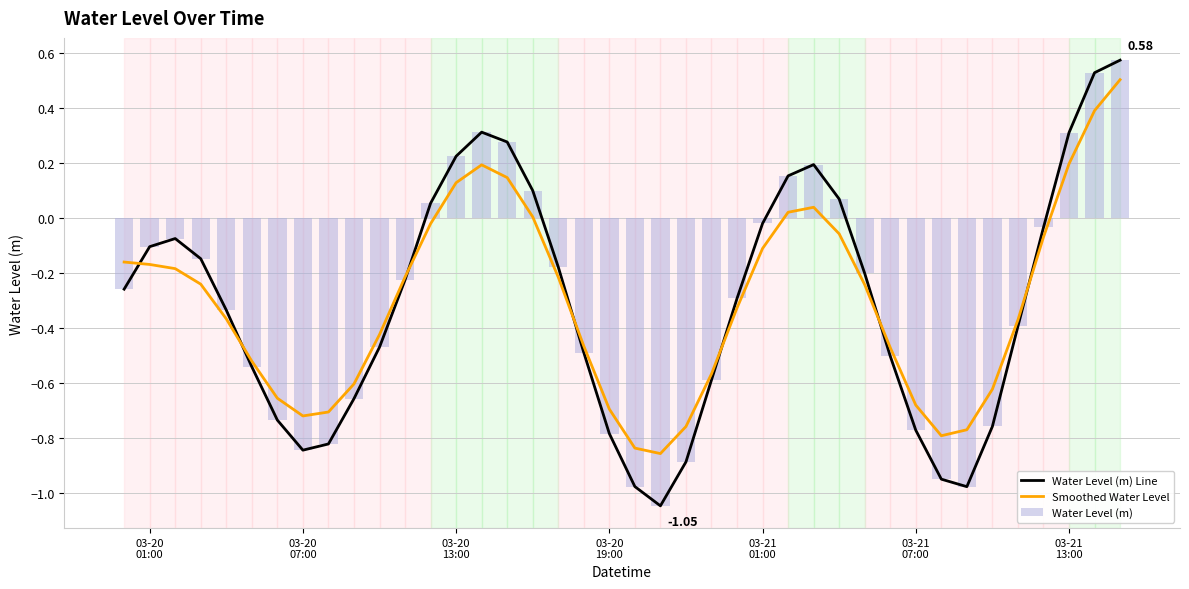

Reading left to right, what are all the values shown in this chart?

Water Level (m) Line: -0.3	-0.1	-0.1	-0.1	-0.3	-0.5	-0.7	-0.8	-0.8	-0.7	-0.5	-0.2	0.1	0.2	0.3	0.3	0.1	-0.2	-0.5	-0.8	-1.0	-1.0	-0.9	-0.6	-0.3	-0.0	0.2	0.2	0.1	-0.2	-0.5	-0.8	-0.9	-1.0	-0.8	-0.4	-0.0	0.3	0.5	0.6
Smoothed Water Level: -0.2	-0.2	-0.2	-0.2	-0.4	-0.5	-0.7	-0.7	-0.7	-0.6	-0.4	-0.2	-0.0	0.1	0.2	0.1	0.0	-0.2	-0.5	-0.7	-0.8	-0.9	-0.8	-0.6	-0.3	-0.1	0.0	0.0	-0.1	-0.2	-0.5	-0.7	-0.8	-0.8	-0.6	-0.4	-0.1	0.2	0.4	0.5
Water Level (m): -0.3	-0.1	-0.1	-0.1	-0.3	-0.5	-0.7	-0.8	-0.8	-0.7	-0.5	-0.2	0.1	0.2	0.3	0.3	0.1	-0.2	-0.5	-0.8	-1.0	-1.0	-0.9	-0.6	-0.3	-0.0	0.2	0.2	0.1	-0.2	-0.5	-0.8	-0.9	-1.0	-0.8	-0.4	-0.0	0.3	0.5	0.6